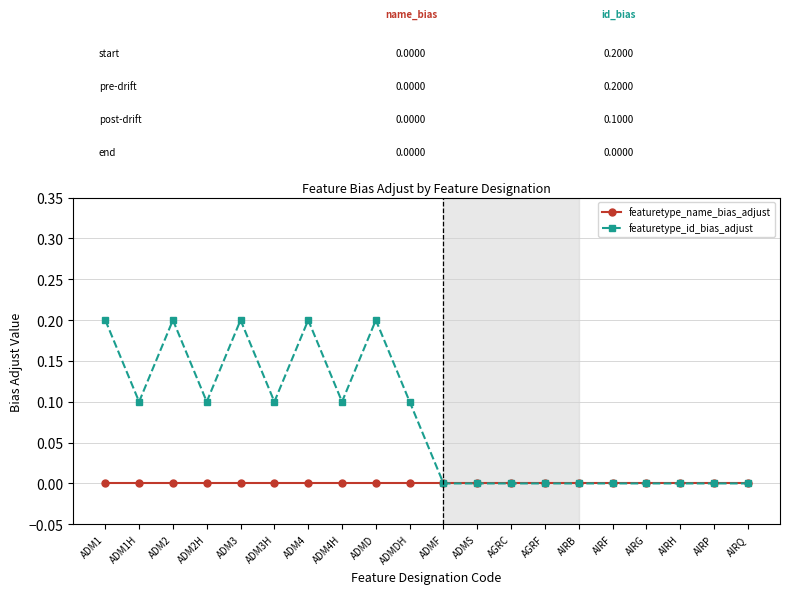

Read the featuretype_id_bias_adjust value at ADM3H.

0.1